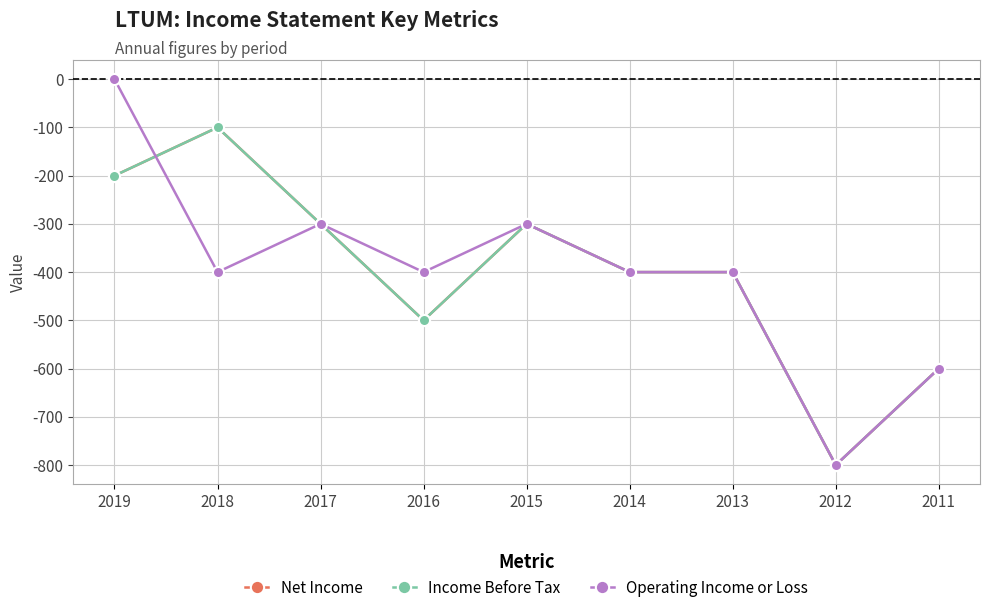

Is this an area chart (filled region under the line)?

No